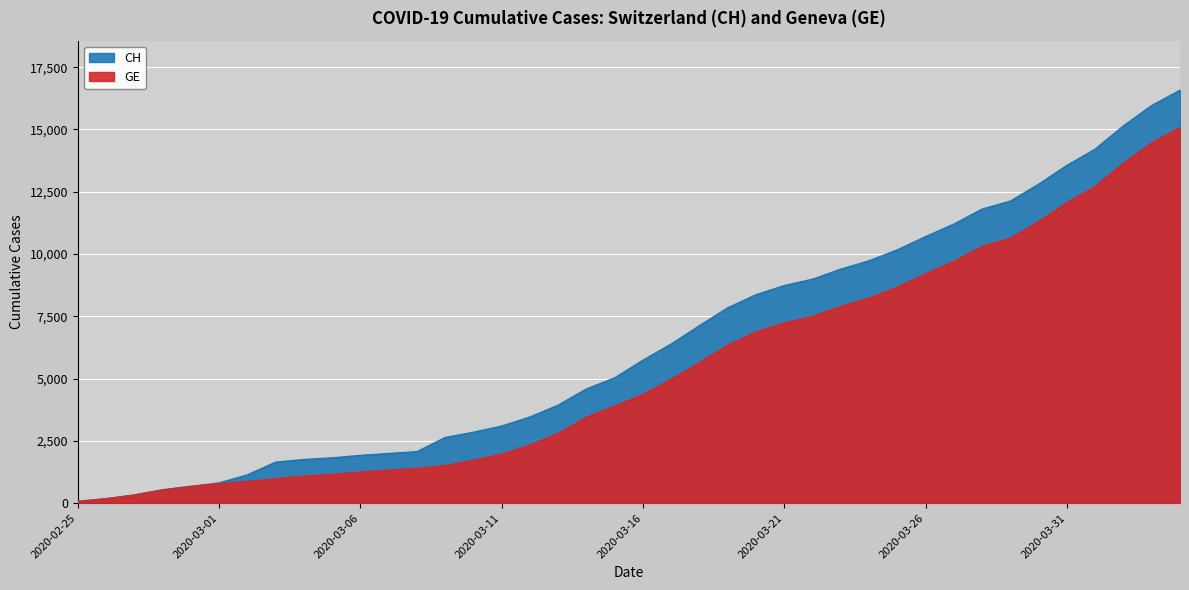

True or false: GE and CH cross at least once.

False